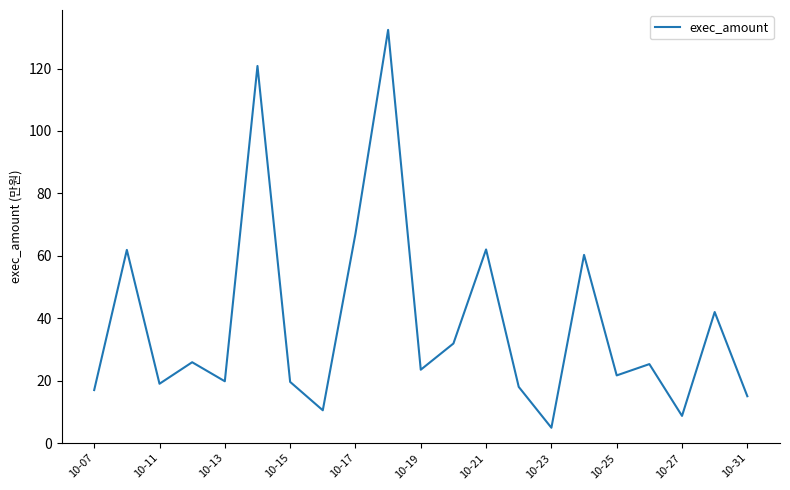

What is the difference between the maximum and minimum values?

127.5